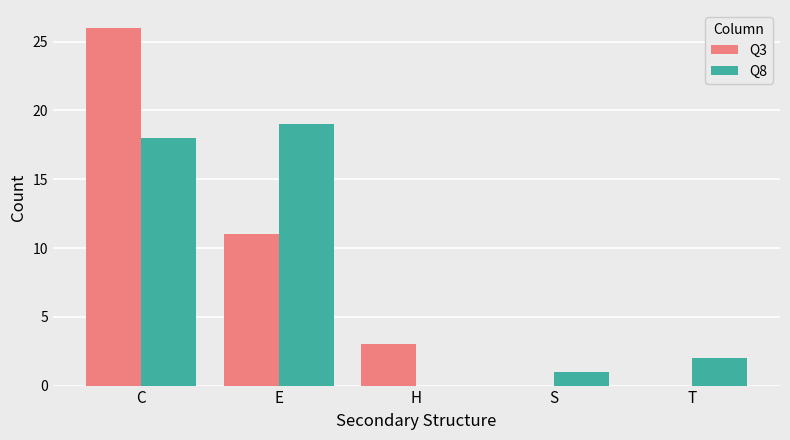

What is the total value across all series at H?

3